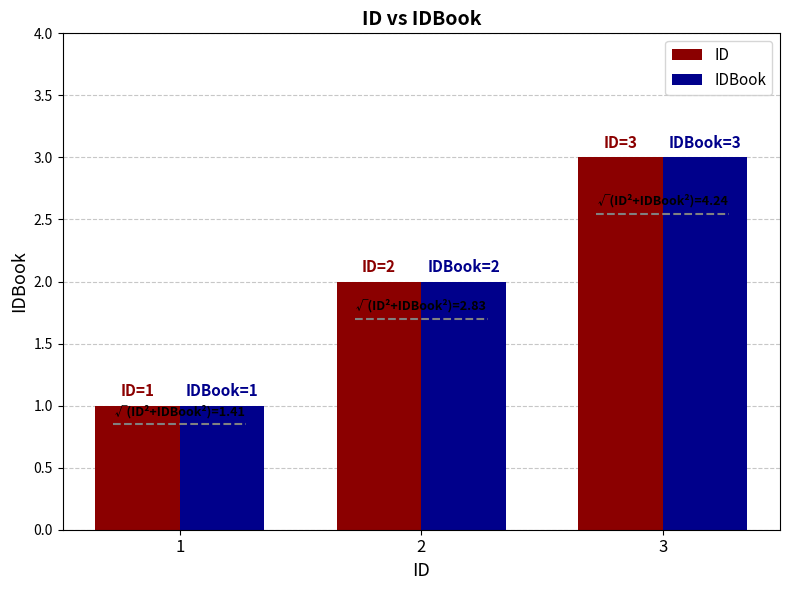

How many values in the ID series are below 2?

1